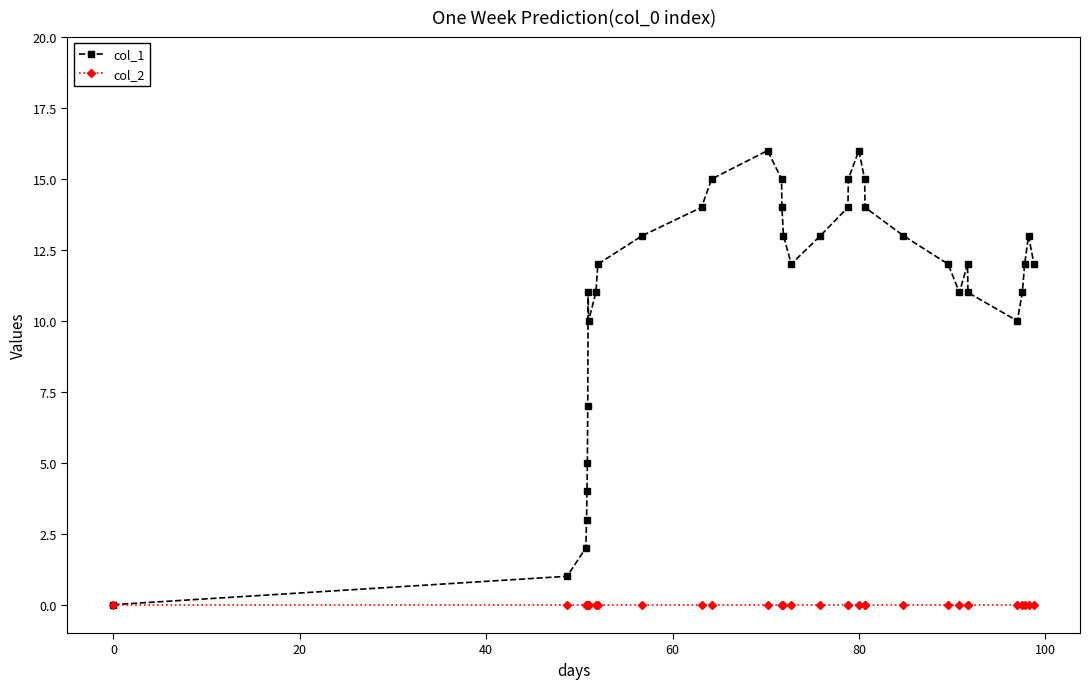

Which series has the largest total across all categories?

col_1